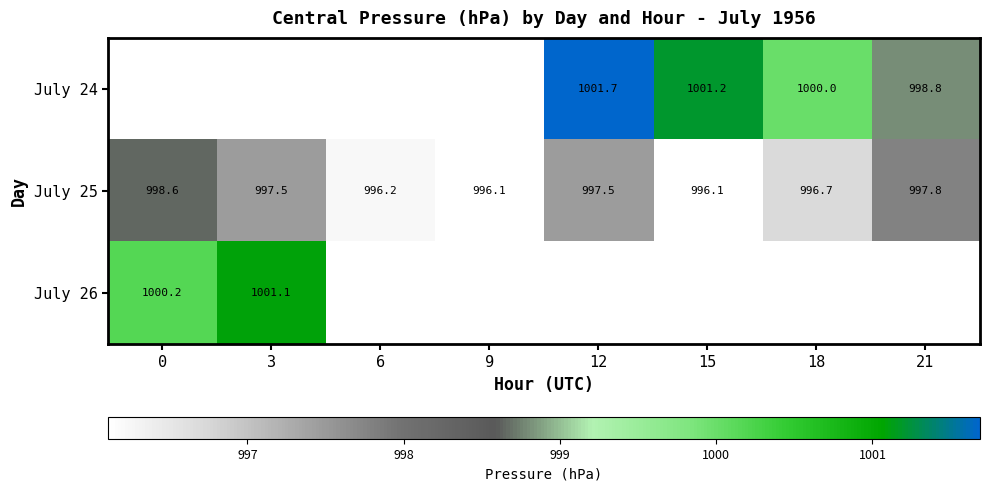

Between 12 and 18, which series saw the biggest shift?

July 24